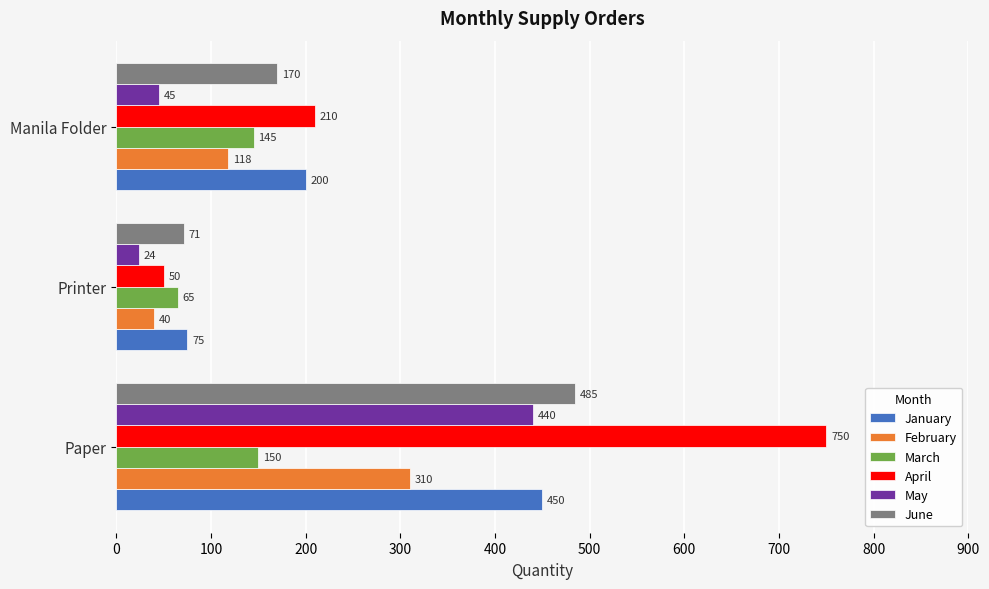

Rank the series by their maximum value, from lowest to highest.

March, February, May, January, June, April